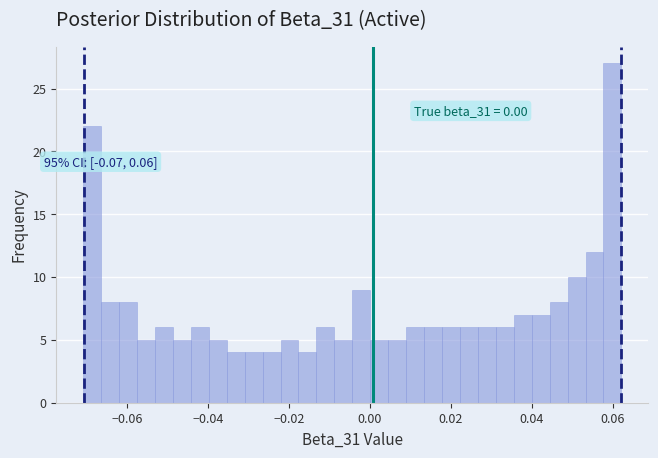

Read against the x-axis, roughly where is the centre of the tallest bar?

0.060